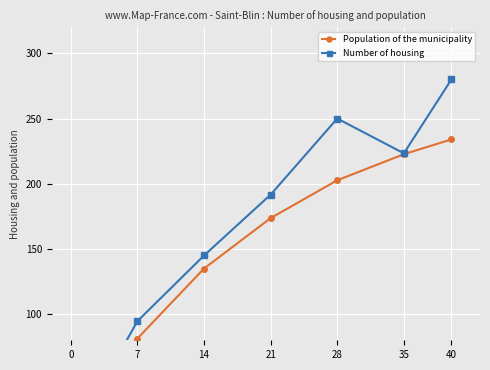

Between 7 and 40, which is larger?

40